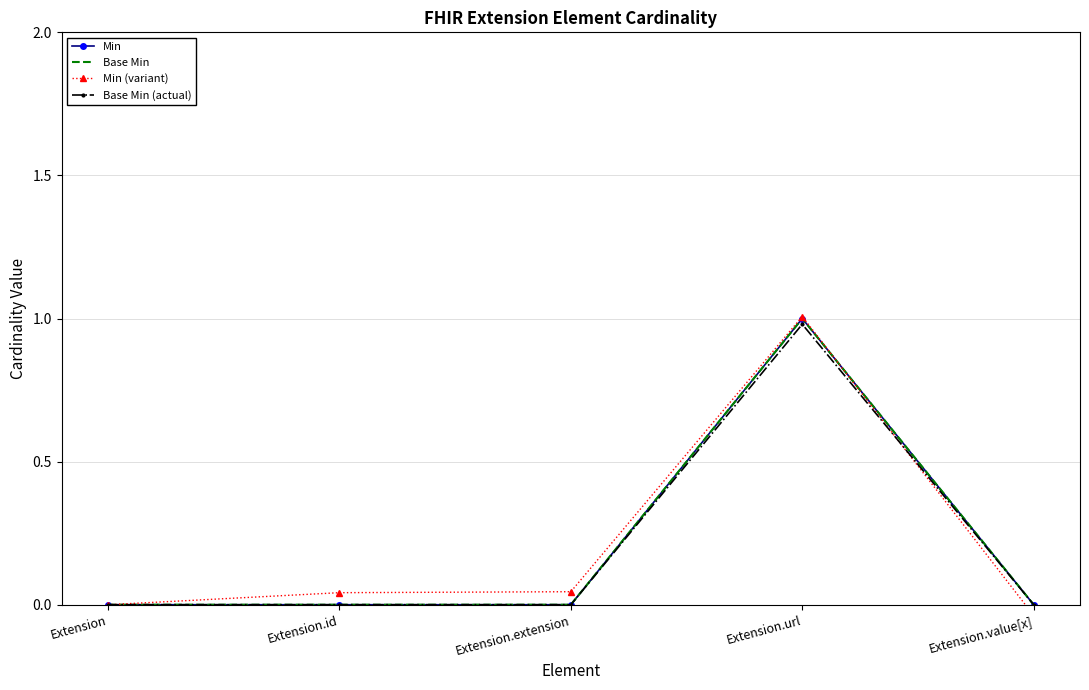

Which series has the widest spread of values?

Min (variant)